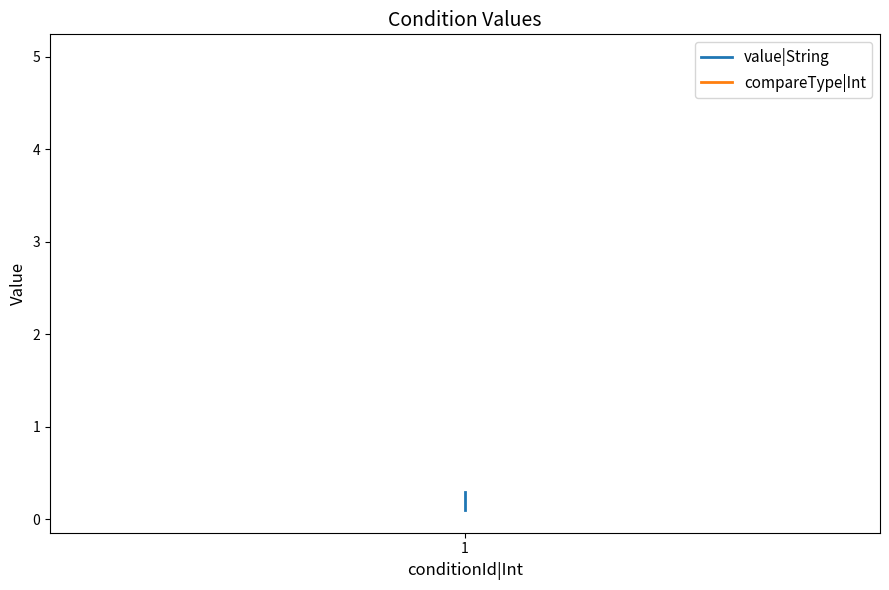

Does the chart display data point markers on the line(s)?

No